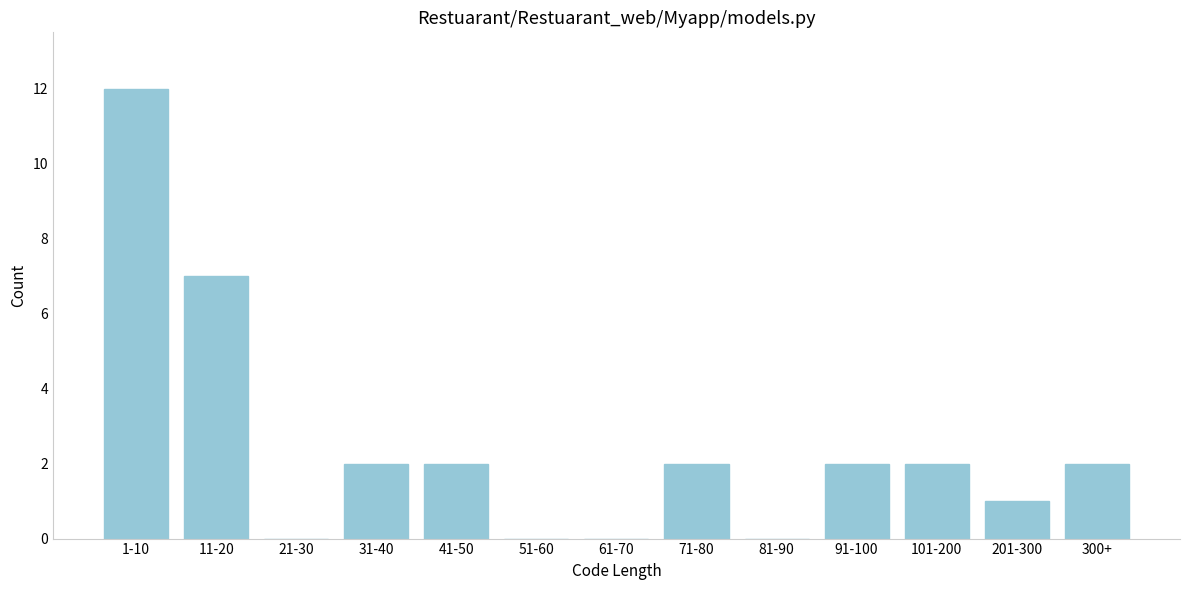

Reading left to right, transcribe all the data shown in this chart.

1-10=12	11-20=7	21-30=0	31-40=2	41-50=2	51-60=0	61-70=0	71-80=2	81-90=0	91-100=2	101-200=2	201-300=1	300+=2